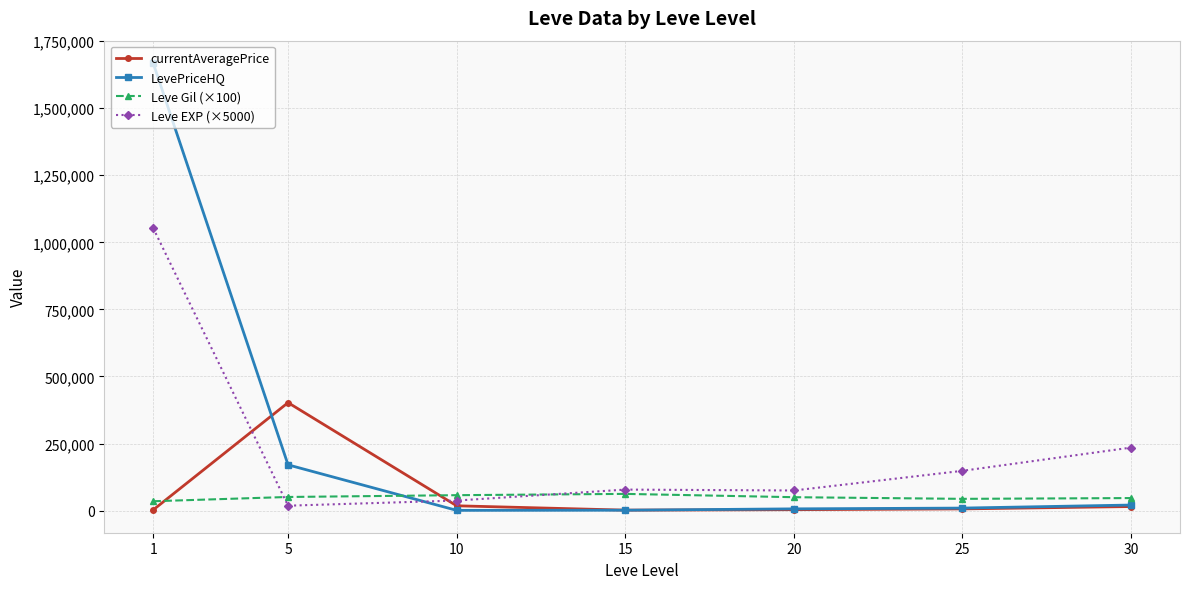

Is the value of currentAveragePrice at 25 greater than the value of Leve Gil (×100) at 30?

No